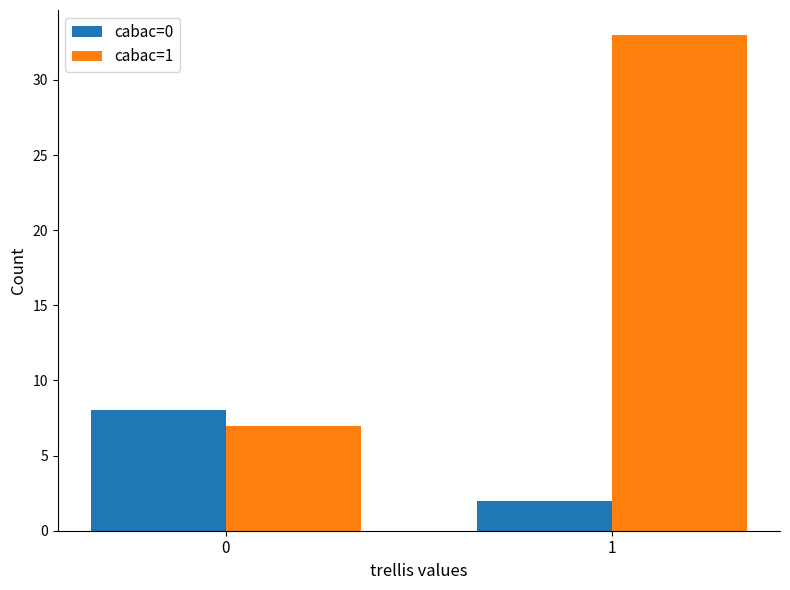

What is the spread (max minus min) of values at 1?

31